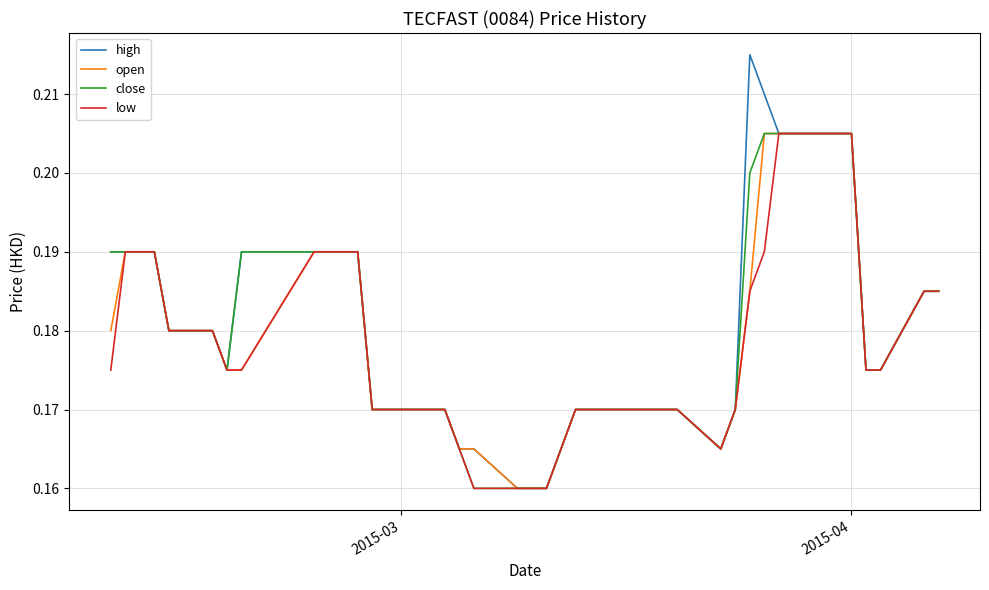

Which series has the widest spread of values?

high